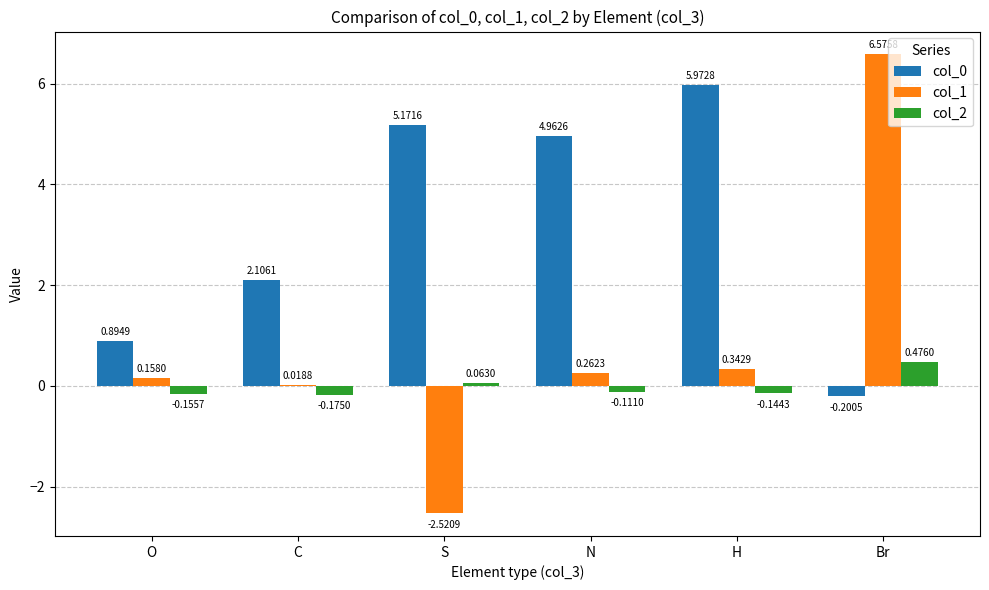

What is the sum of all col_0 values?

18.9